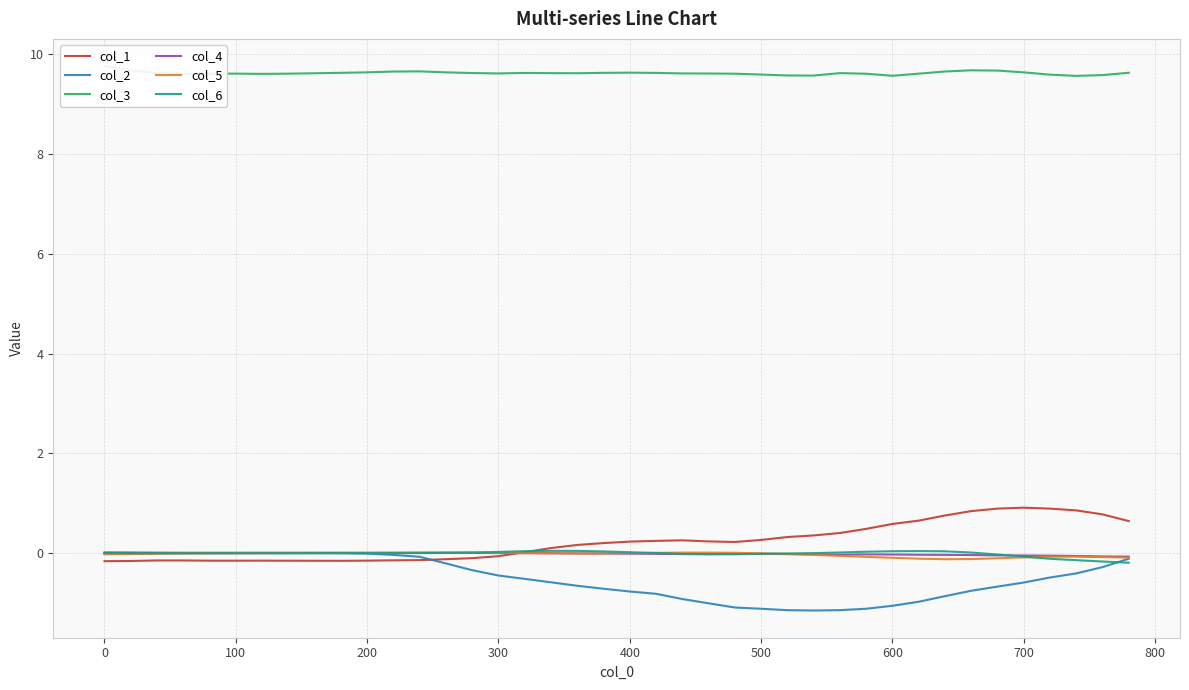

What is the minimum value for col_2?

-1.2